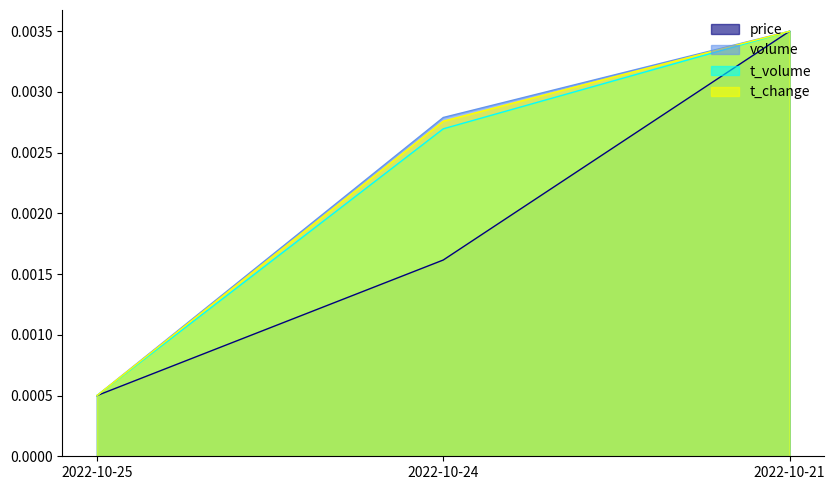

The value of volume at 2022-10-25 is 0.0. True or false?

True